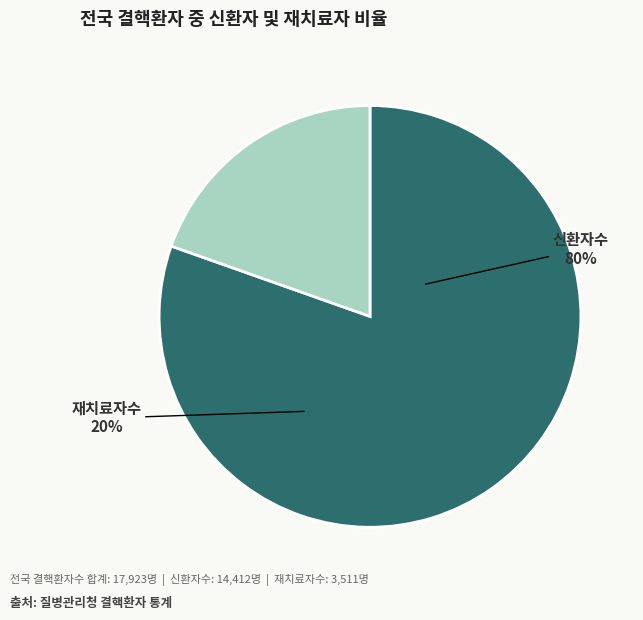

To the nearest percent, what is the average slice percentage?

50%